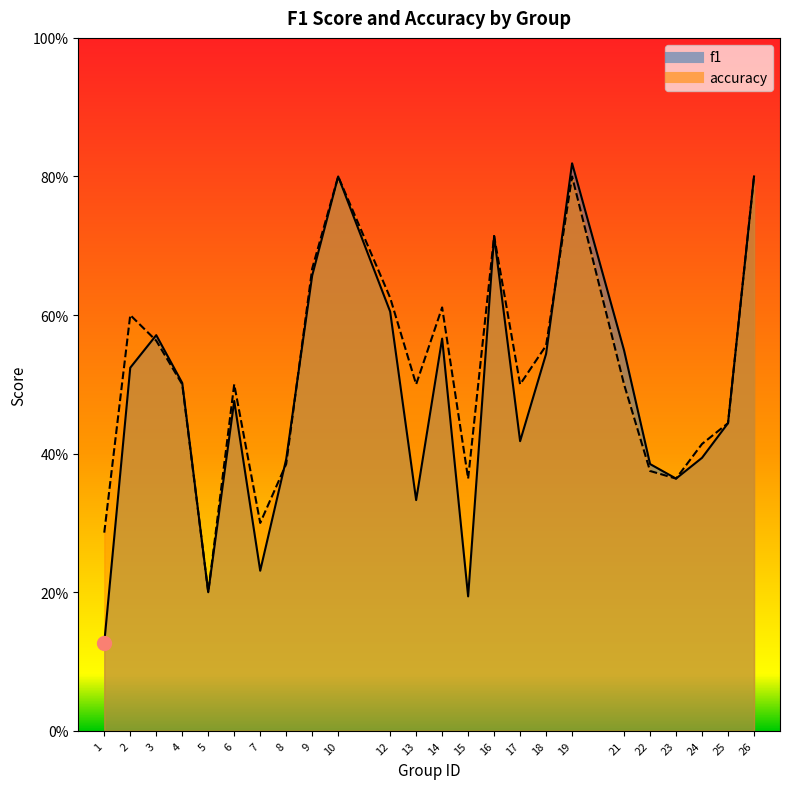

How many interior local valleys does the accuracy series have?

6